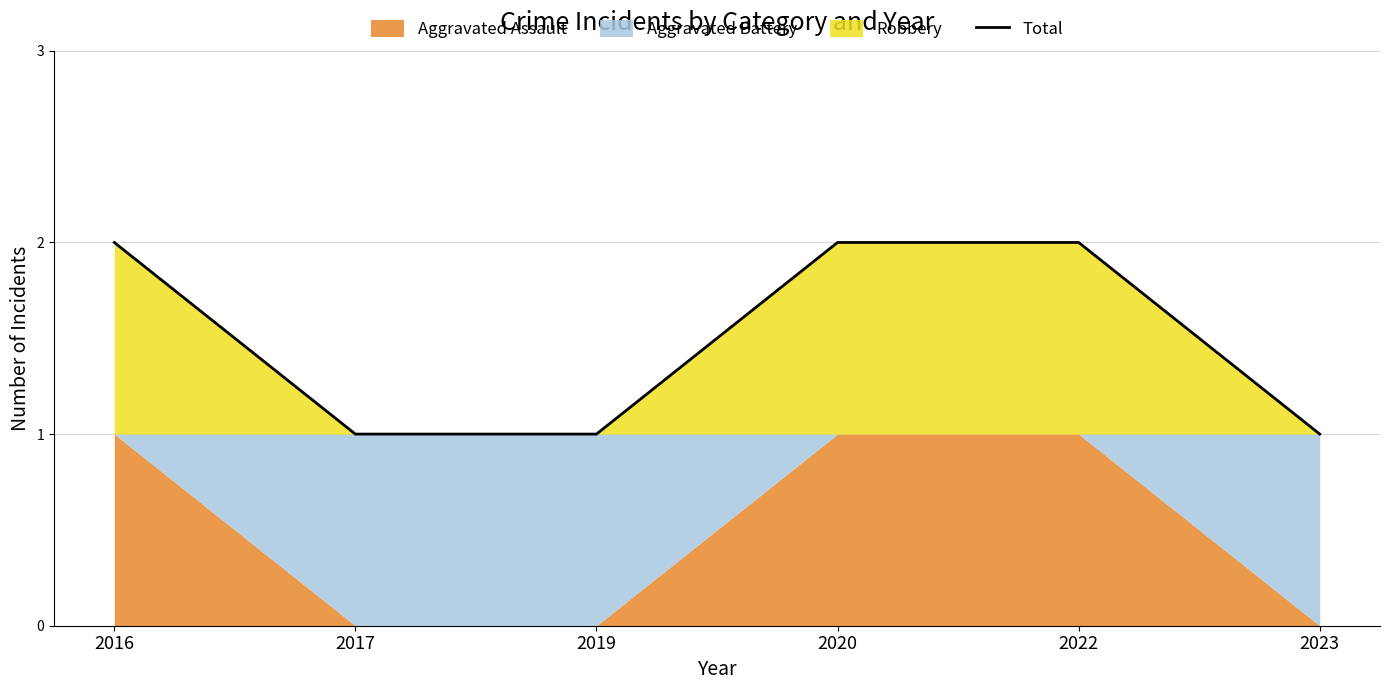

Reading left to right, transcribe all the data shown in this chart.

2016=2	2017=1	2019=1	2020=2	2022=2	2023=1